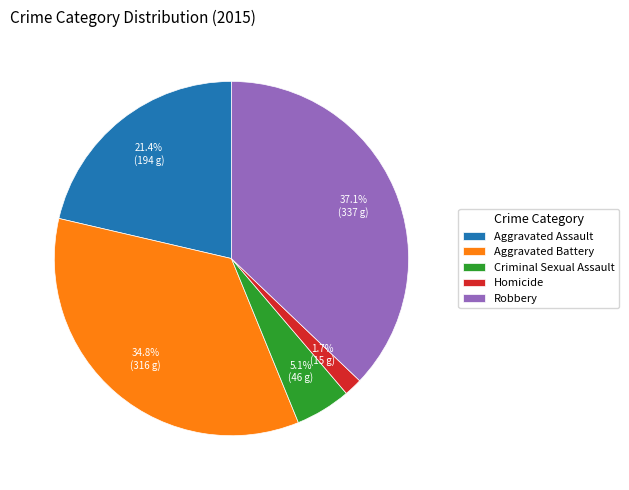

Do Robbery and Criminal Sexual Assault together represent more than half of the pie?

No